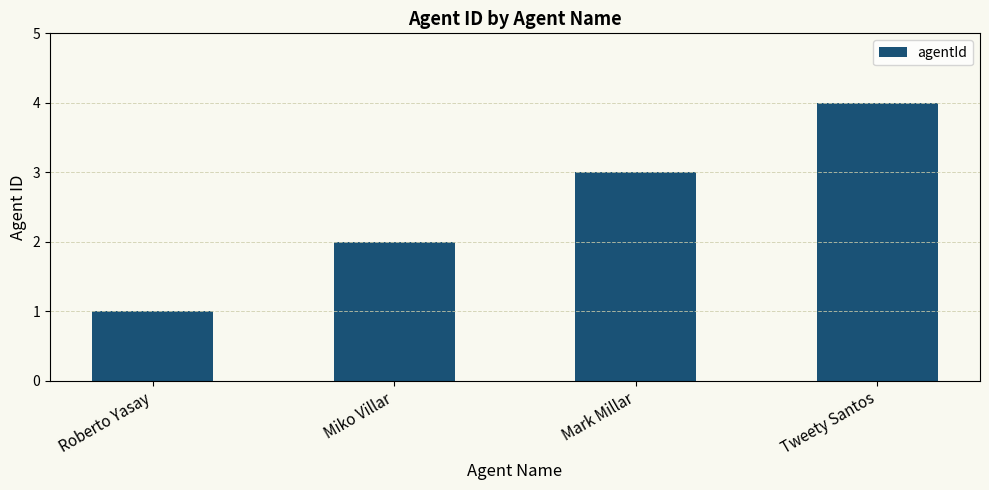

What position from the right is Mark Millar?

2